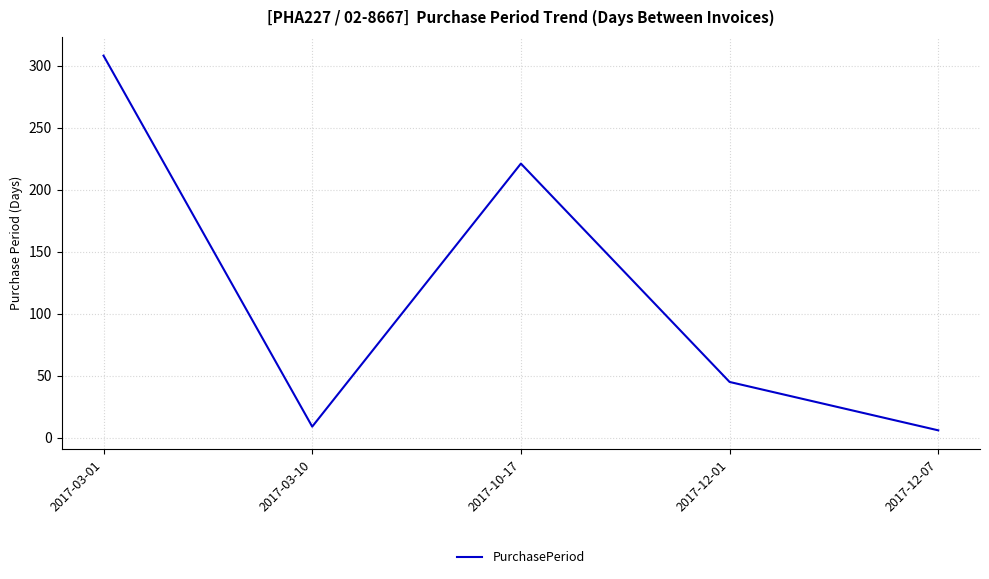

Where does the data first go above 45?

2017-03-01